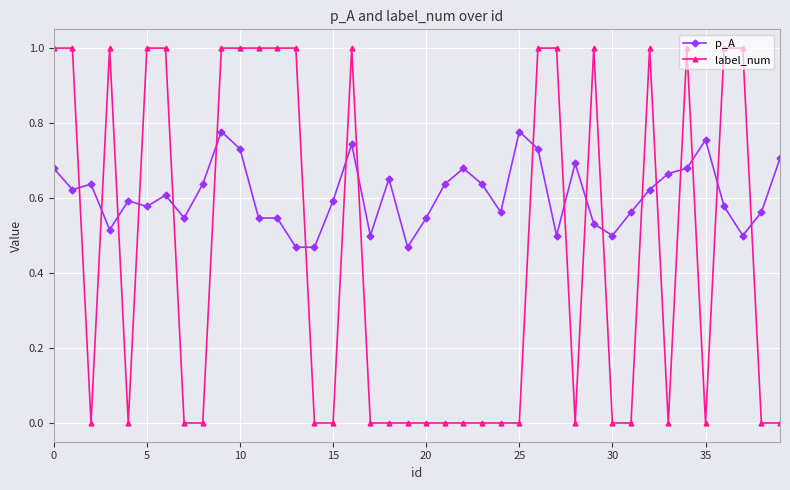

Which series has the largest total across all categories?

p_A